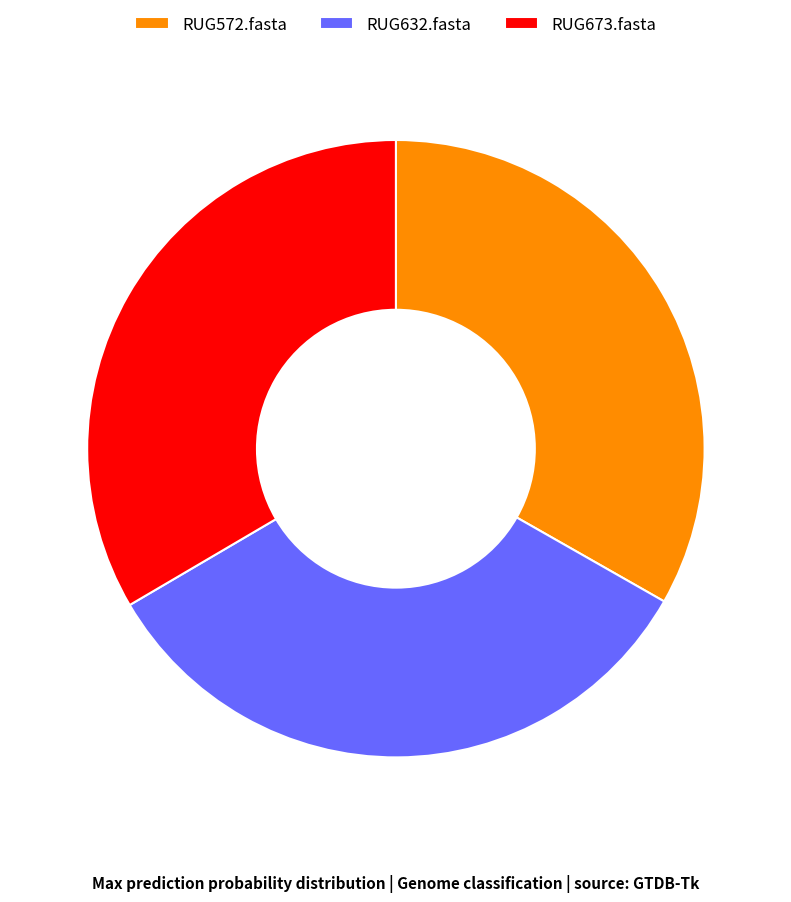

Is it true that RUG572.fasta is 44% of the pie?

False